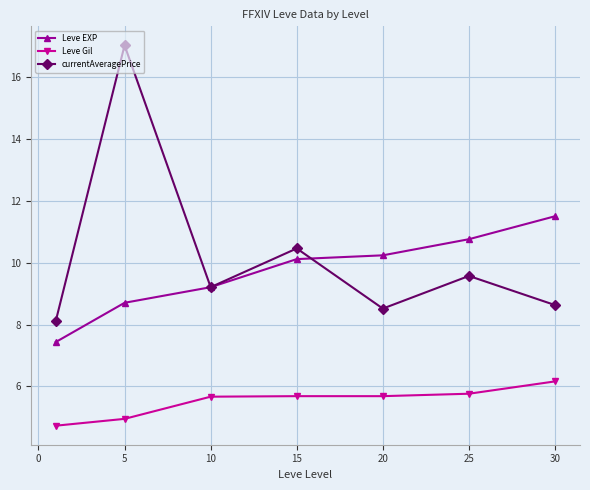

True or false: Leve EXP has more than 1 points higher than both neighbors.

False